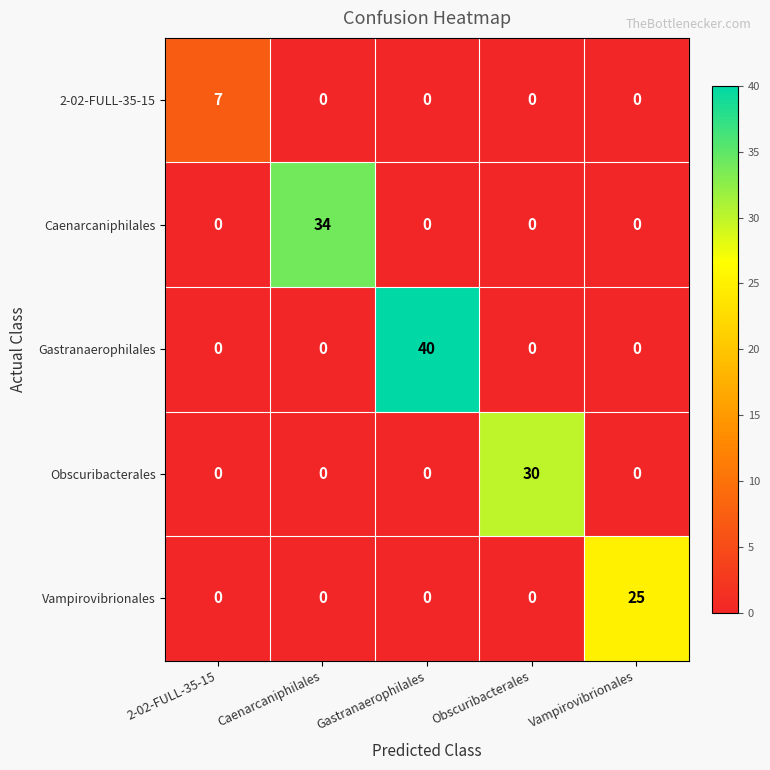

Count the number of categories in the chart.

5